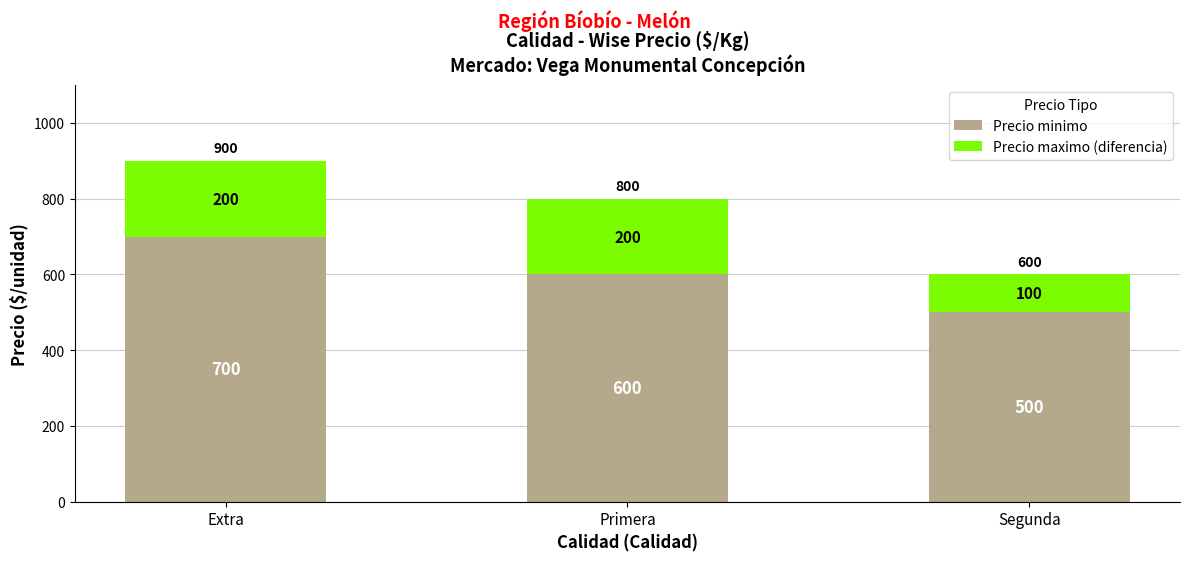

Rank the categories by Precio minimo value from lowest to highest.

Segunda, Primera, Extra